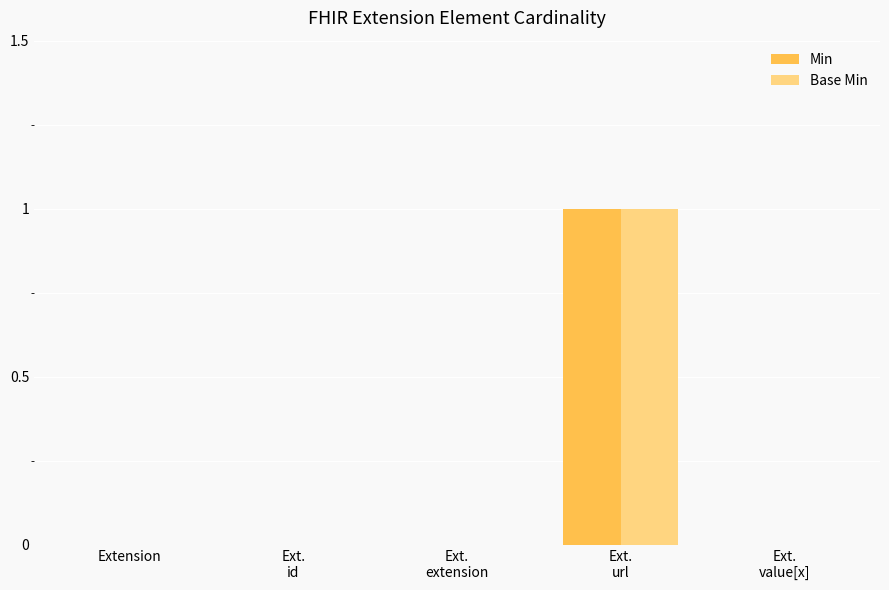

Reading left to right, list all the values displayed in this chart.

Min: Extension=0	Ext.
id=0	Ext.
extension=0	Ext.
url=1	Ext.
value[x]=0
Base Min: Extension=0	Ext.
id=0	Ext.
extension=0	Ext.
url=1	Ext.
value[x]=0